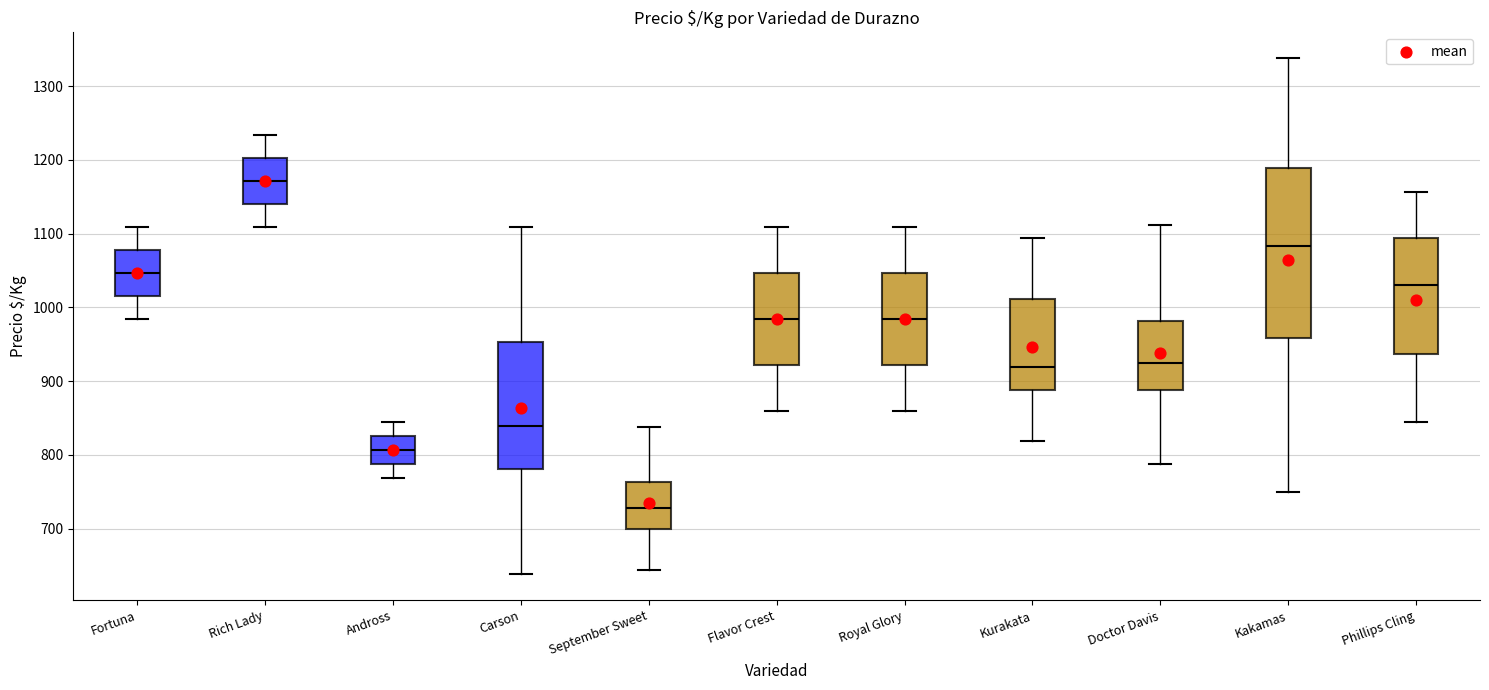

Reading left to right, read every box against the y-axis: the position of its median line, the range the box covers, and the ends of its whiskers. The values are not printed on the chart, so give them approximately, as read against the axis.

Fortuna: median 1050, box 1020 to 1080, whiskers 980 to 1110
Rich Lady: median 1170, box 1140 to 1200, whiskers 1110 to 1230
Andross: median 810, box 790 to 830, whiskers 770 to 840
Carson: median 840, box 780 to 950, whiskers 640 to 1110
September Sweet: median 730, box 700 to 760, whiskers 640 to 840
Flavor Crest: median 980, box 920 to 1050, whiskers 860 to 1110
Royal Glory: median 980, box 920 to 1050, whiskers 860 to 1110
Kurakata: median 920, box 890 to 1010, whiskers 820 to 1090
Doctor Davis: median 930, box 890 to 980, whiskers 790 to 1110
Kakamas: median 1080, box 960 to 1190, whiskers 750 to 1340
Phillips Cling: median 1030, box 940 to 1090, whiskers 840 to 1160